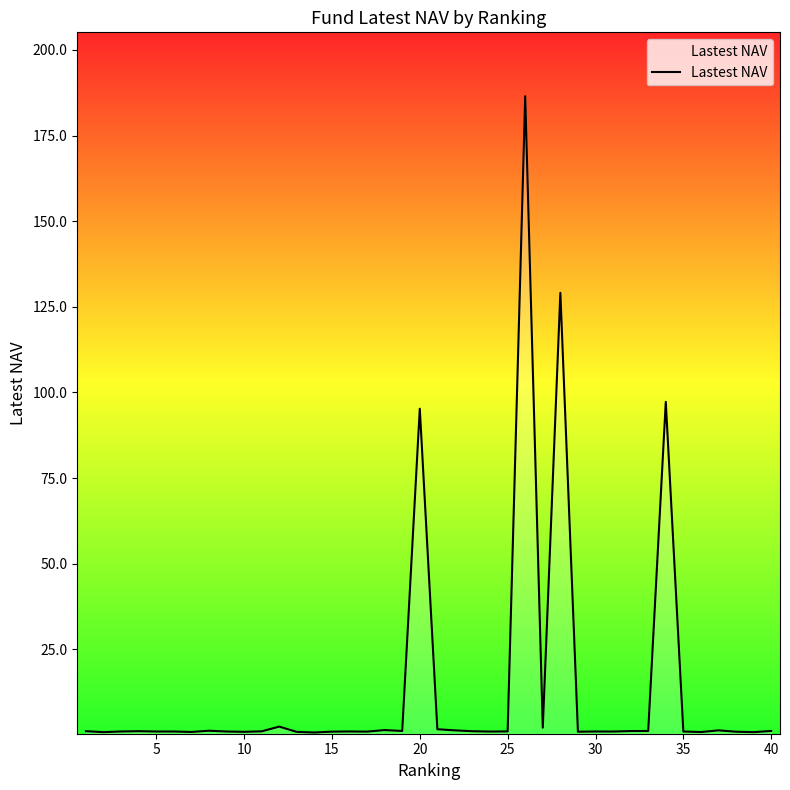

What is the maximum value shown in the chart?

186.5